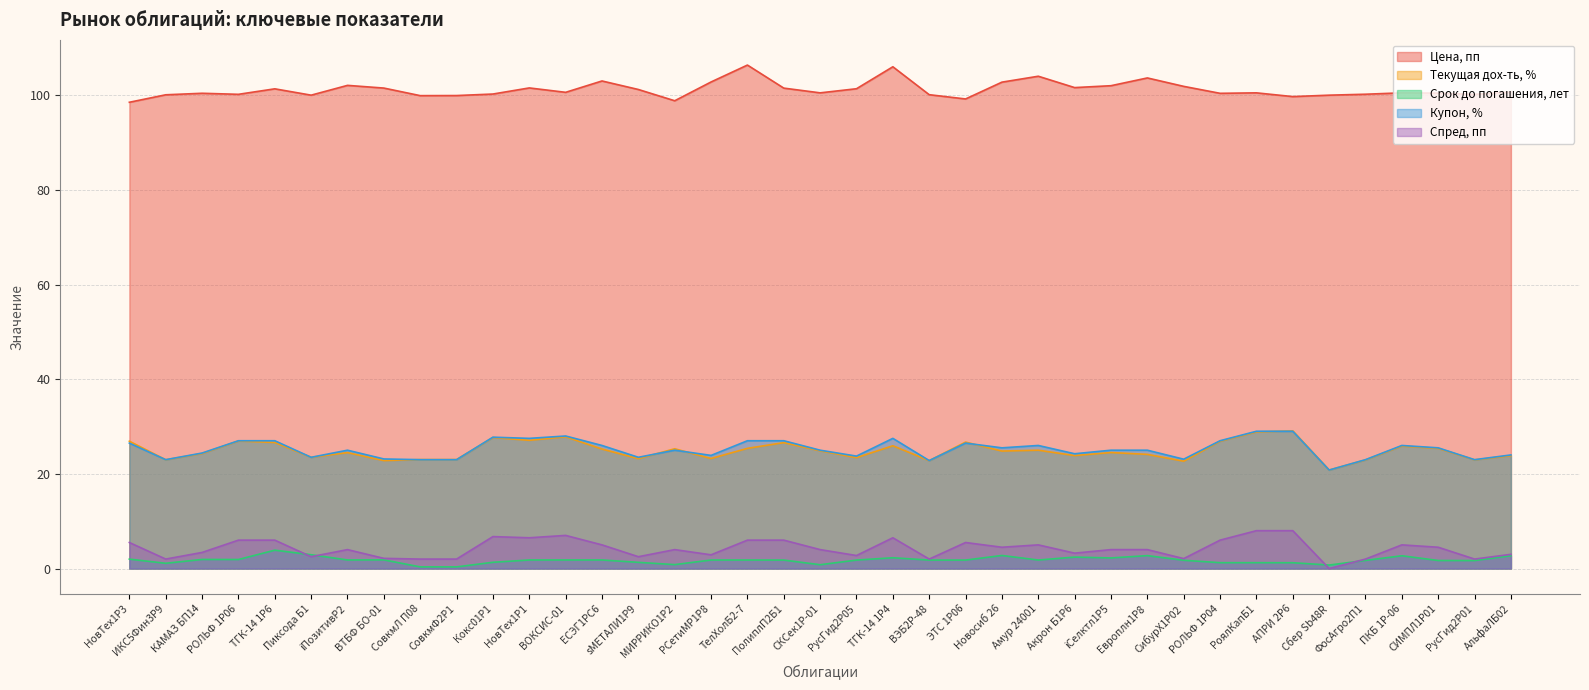

Which series has the widest spread of values?

Текущая дох-ть, %